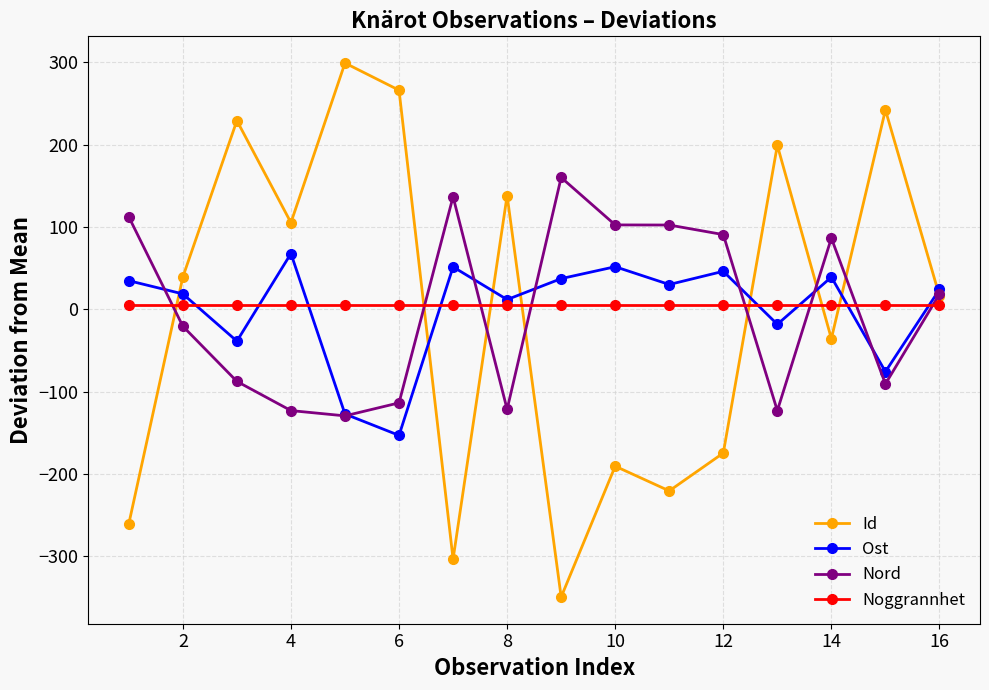

Is this an area chart (filled region under the line)?

No